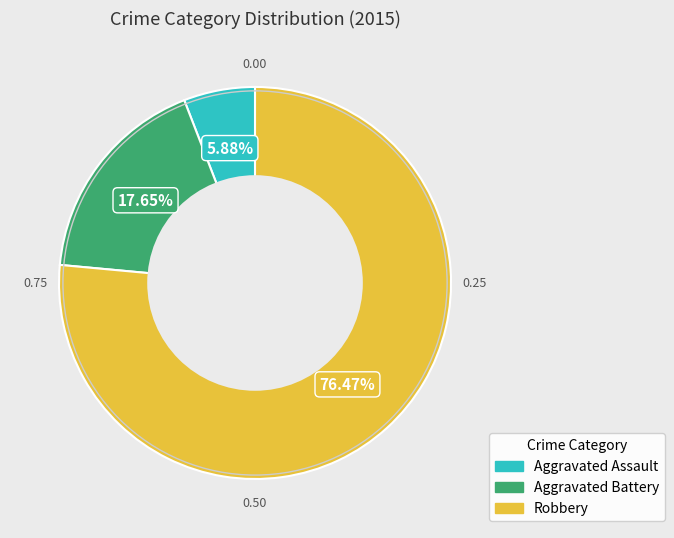

Does Robbery account for over 50% of the chart?

Yes